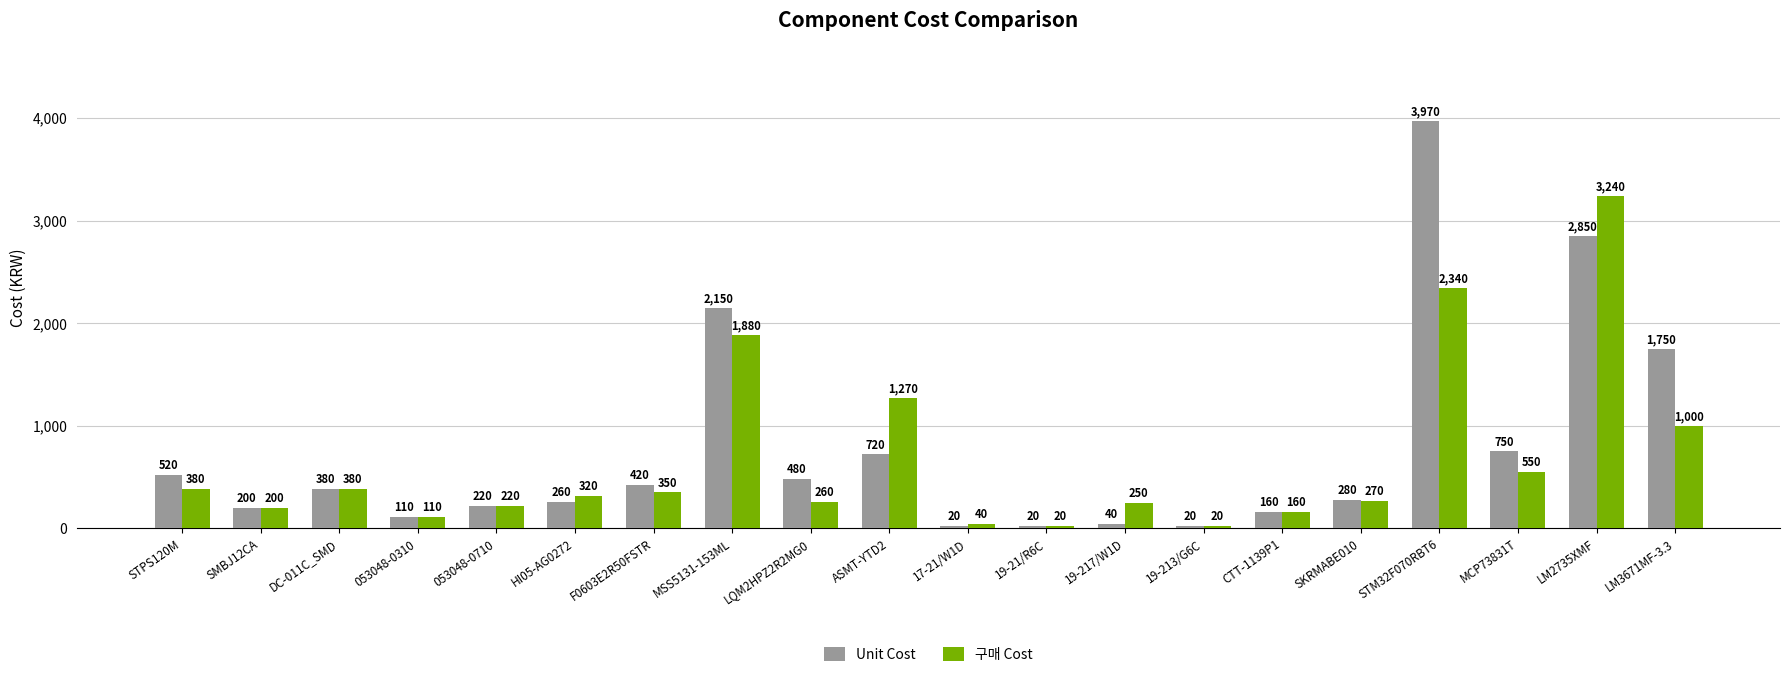

What is the label of the 13th bar from the right?

MSS5131-153ML